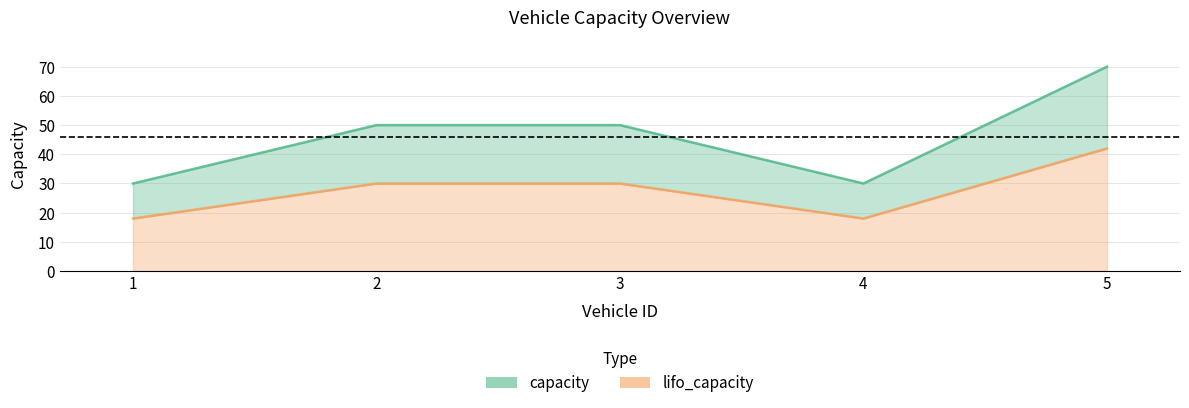

What is the highest value of the lifo_capacity series?

42